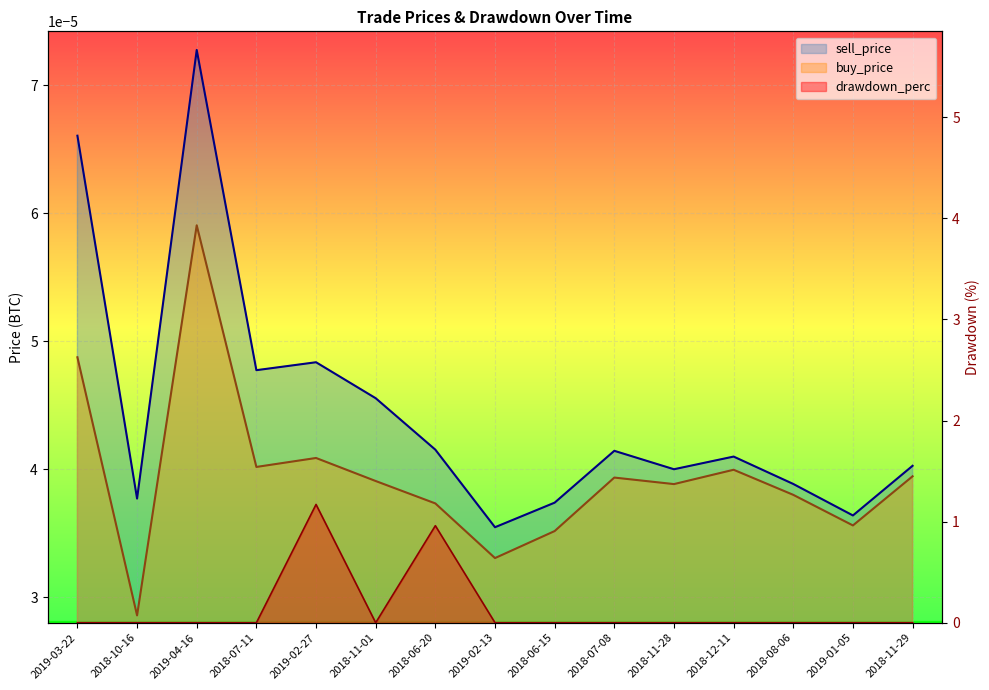

True or false: buy_price has a value of 0.0 at 2019-03-22.

True